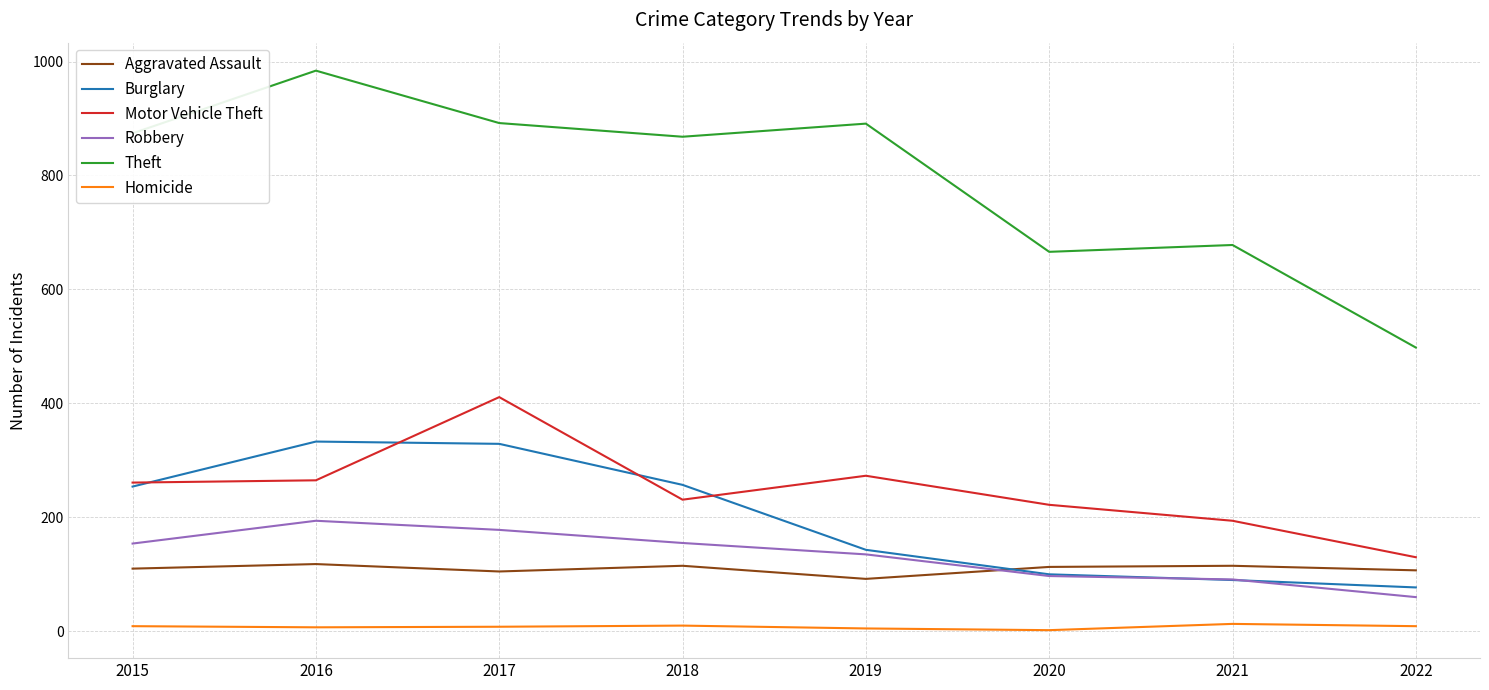

Is the value of Burglary at 2019 greater than the value of Theft at 2020?

No